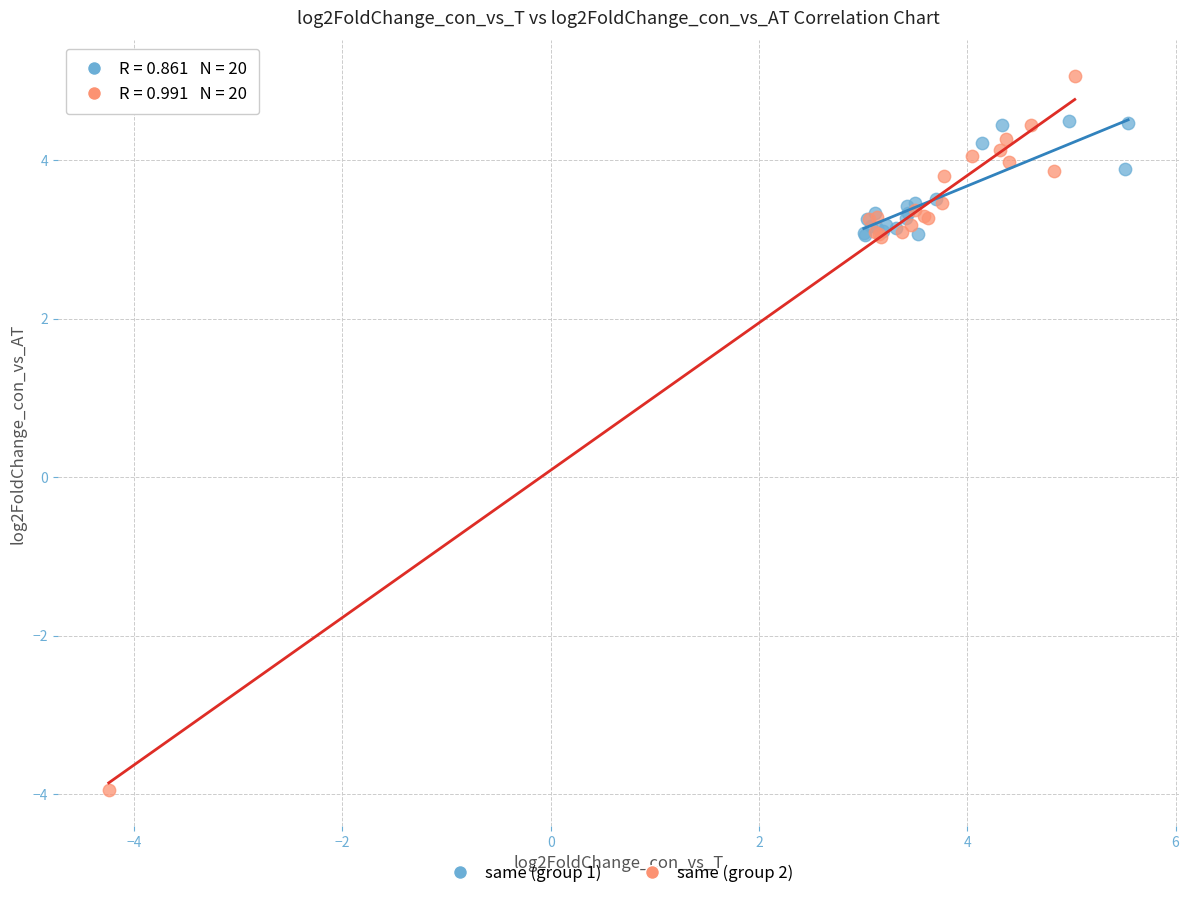

Which series has the largest Y range (max minus min)?

same (group 2)